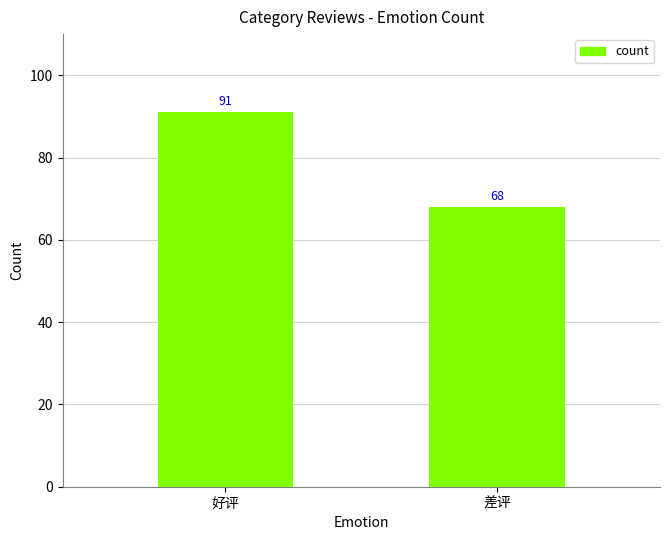

Reading left to right, transcribe all the data shown in this chart.

91	68